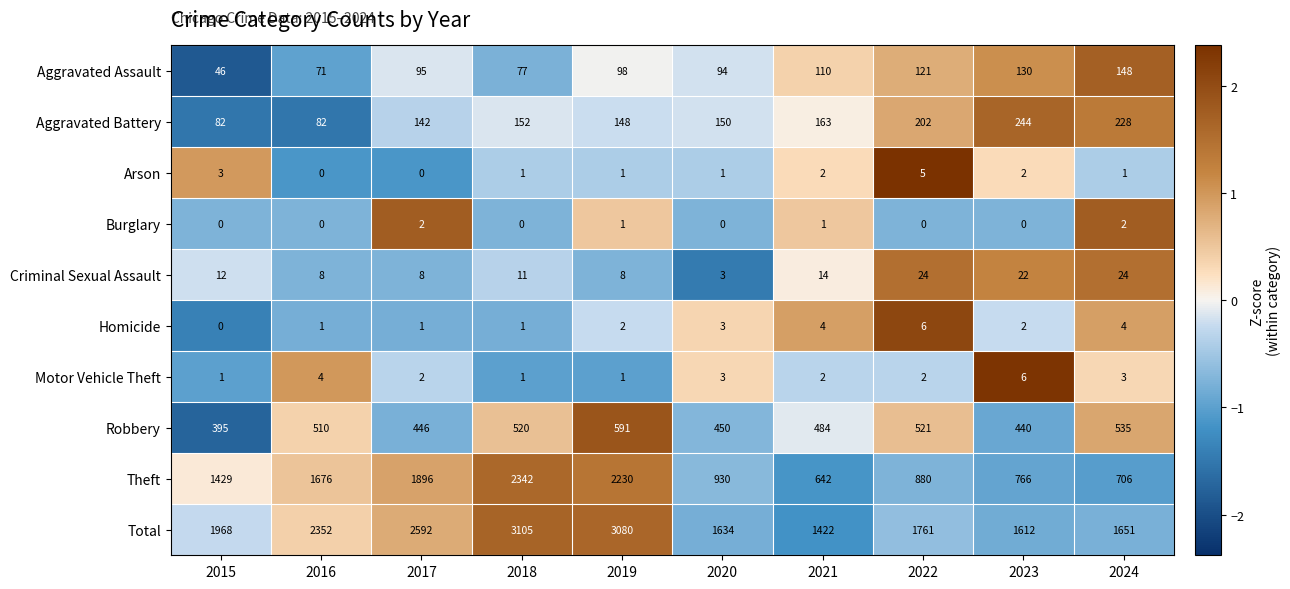

Between 2017 and 2021, which series saw the biggest shift?

Theft